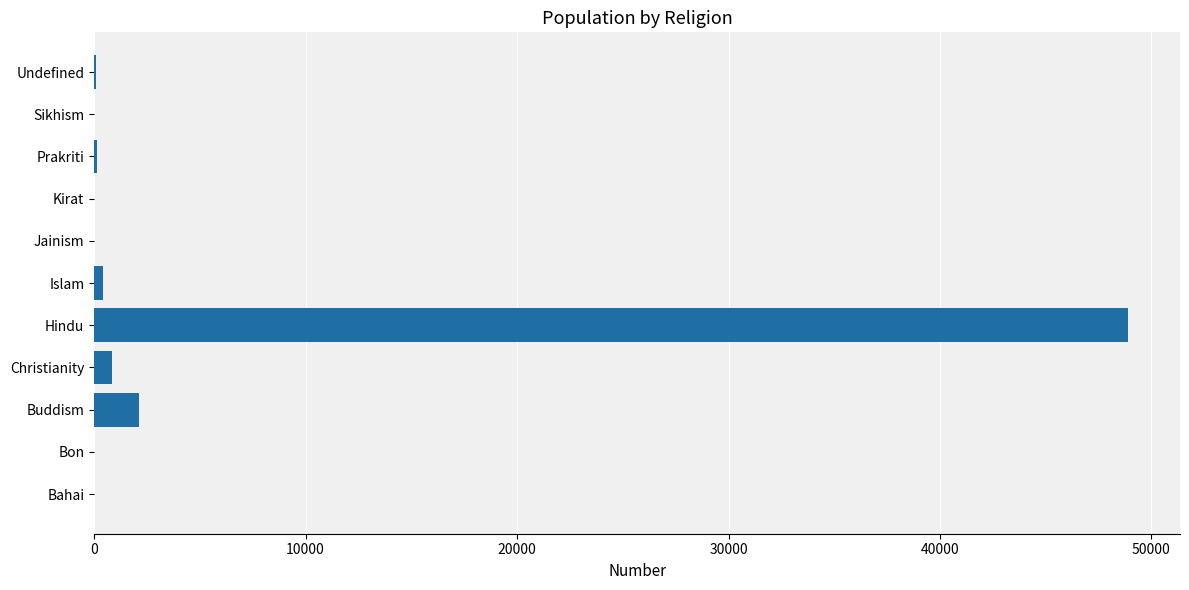

The chart shows a value of 0 at Kirat. True or false?

True